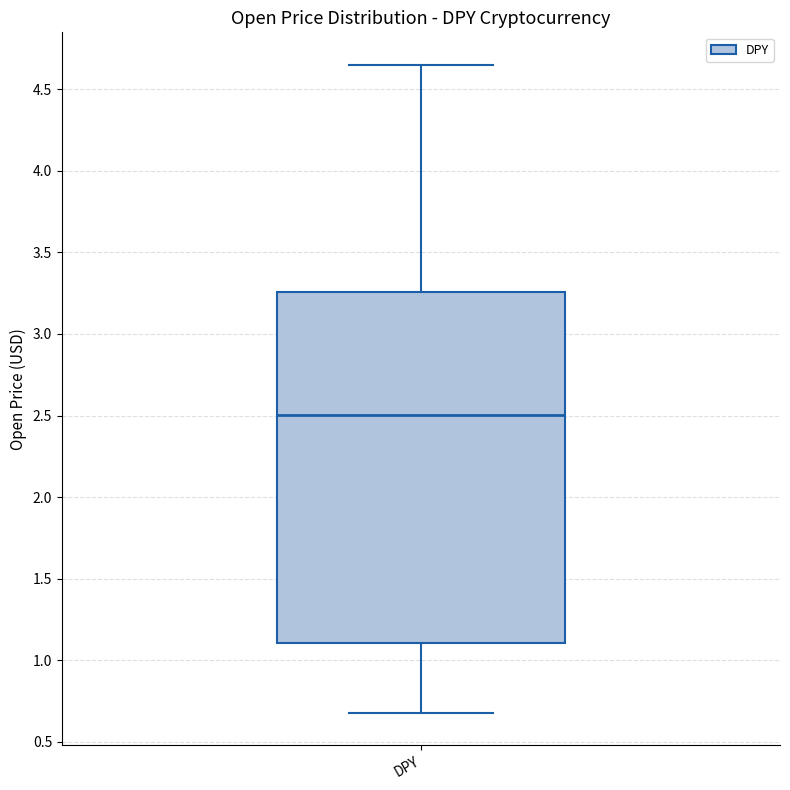

Transcribe this box plot: give where the median line is, the range the box spans, and where the two whiskers end, as read against the y-axis. The values are not printed on the chart, so give them approximately, as read against the axis.

median 2.50, box 1.10 to 3.25, whiskers 0.70 to 4.65